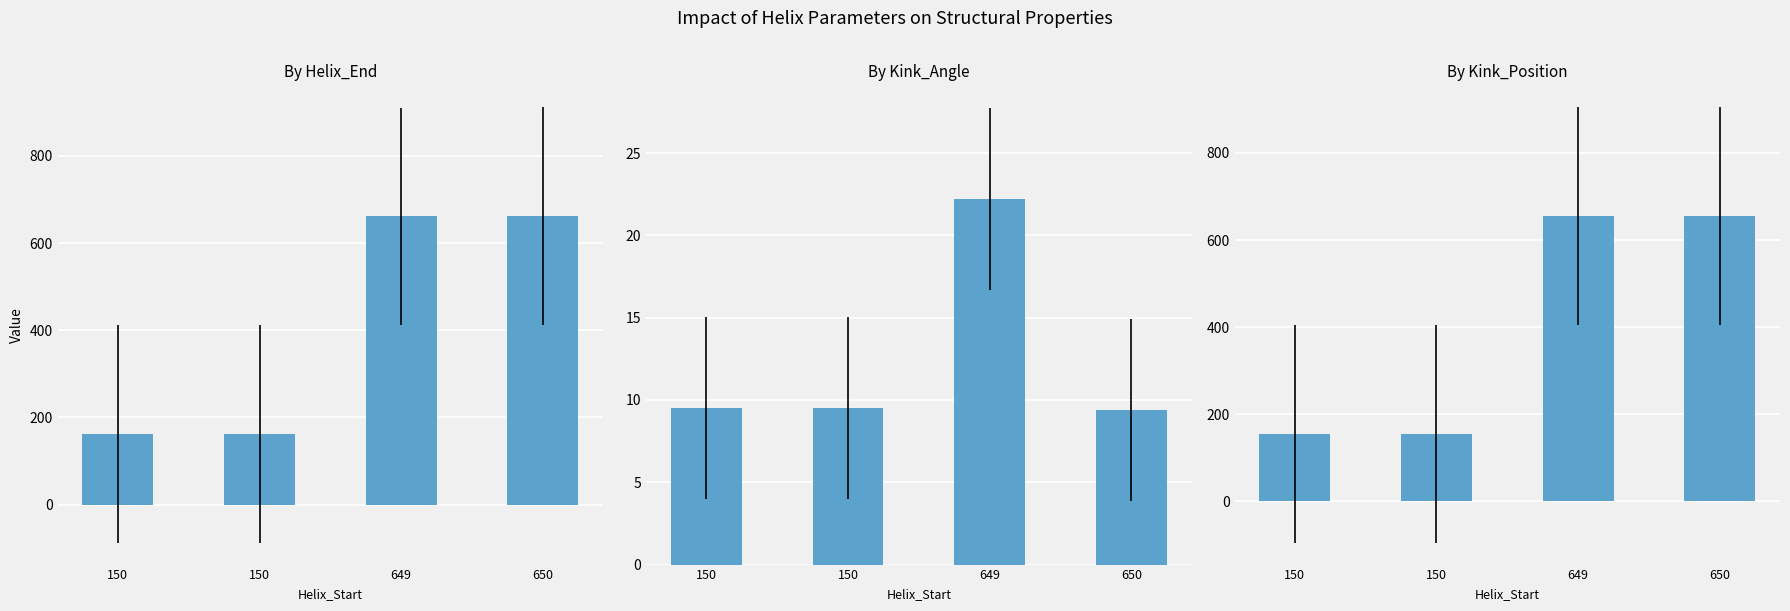

What is the approximate value of Kink_Angle at 650?

9.4